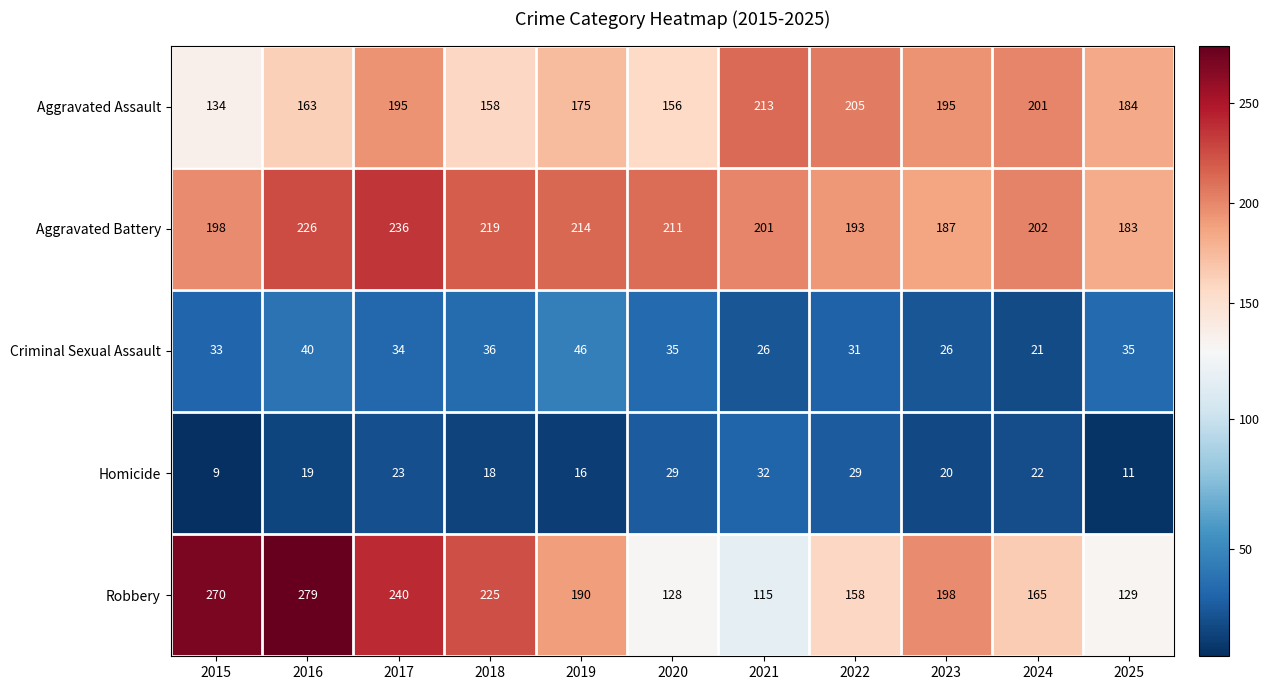

Rank the series by their maximum value, from lowest to highest.

Homicide, Criminal Sexual Assault, Aggravated Assault, Aggravated Battery, Robbery